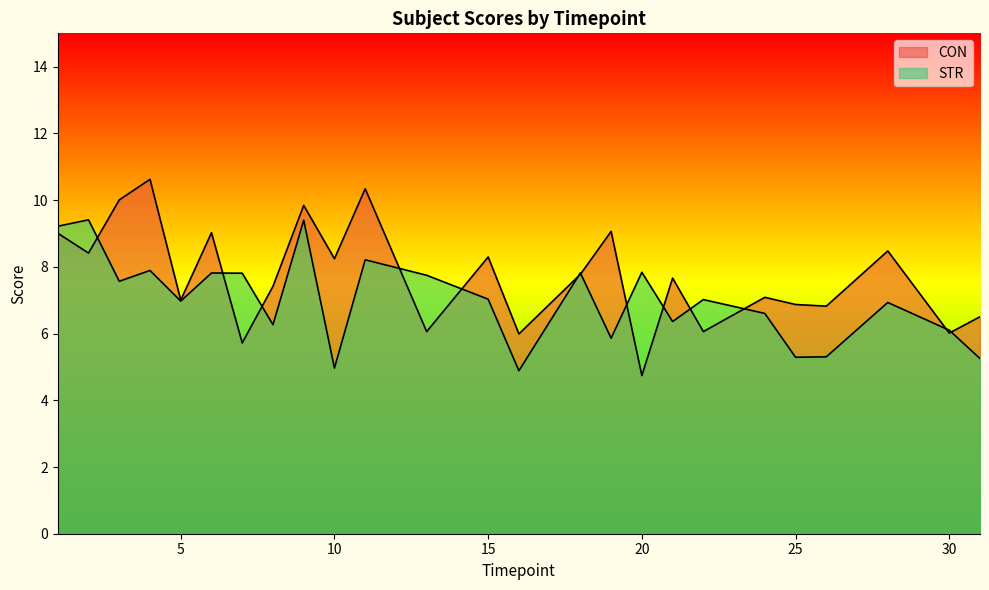

Rank the series by their average value, from highest to lowest.

CON, STR